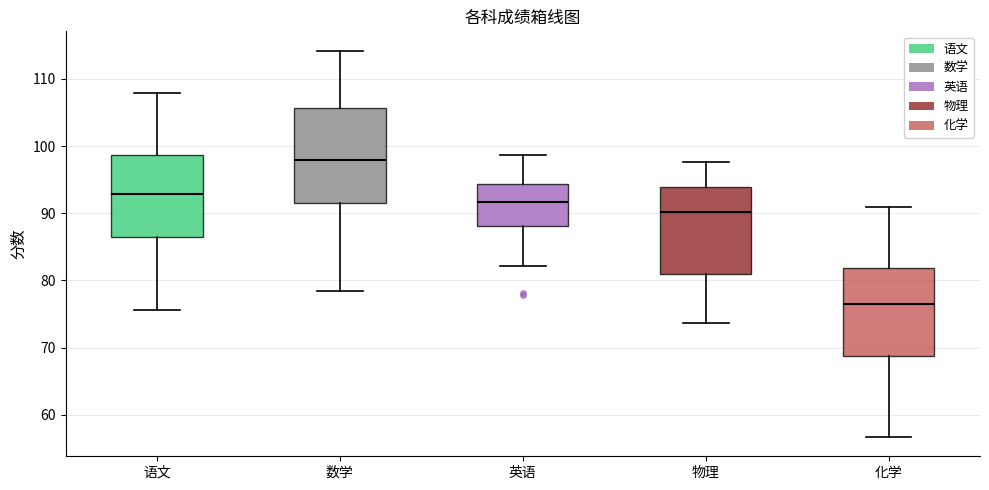

Where does the upper whisker of the box for 化学 end on the y-axis? The values are not printed on the chart, so give them approximately, as read against the axis.

91